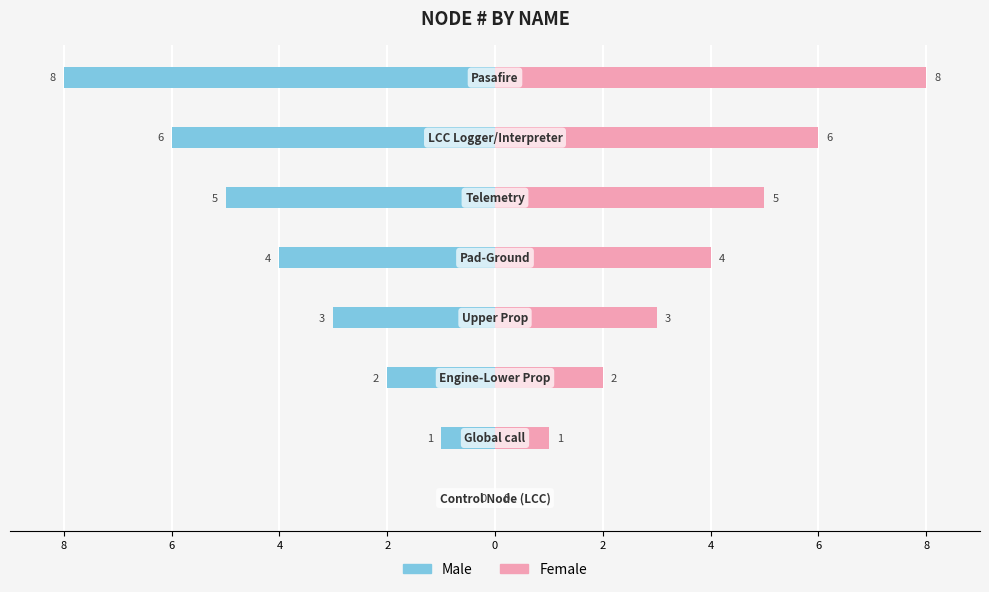

Reading right to left, extract all data points from this chart.

Male: -8	-6	-5	-4	-3	-2	-1	0
Female: 8	6	5	4	3	2	1	0